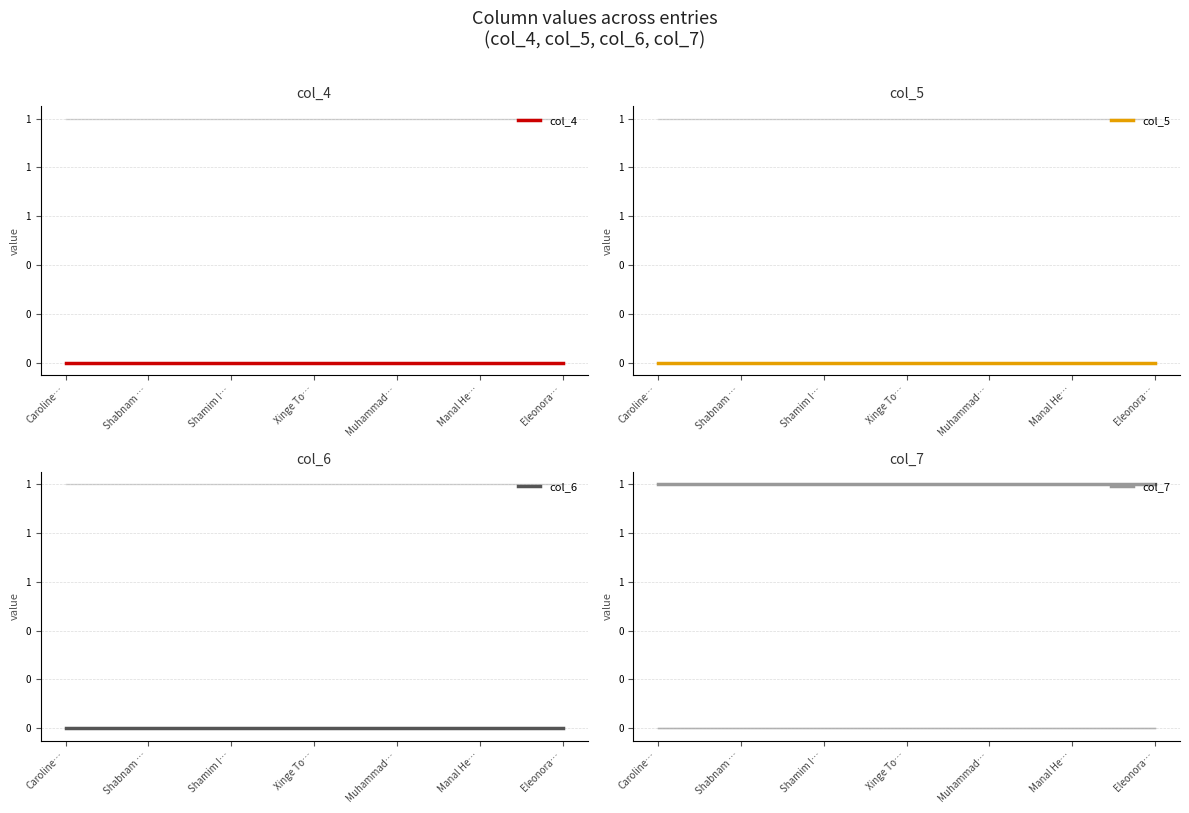

True or false: col_4 has more than 1 points higher than both neighbors.

False